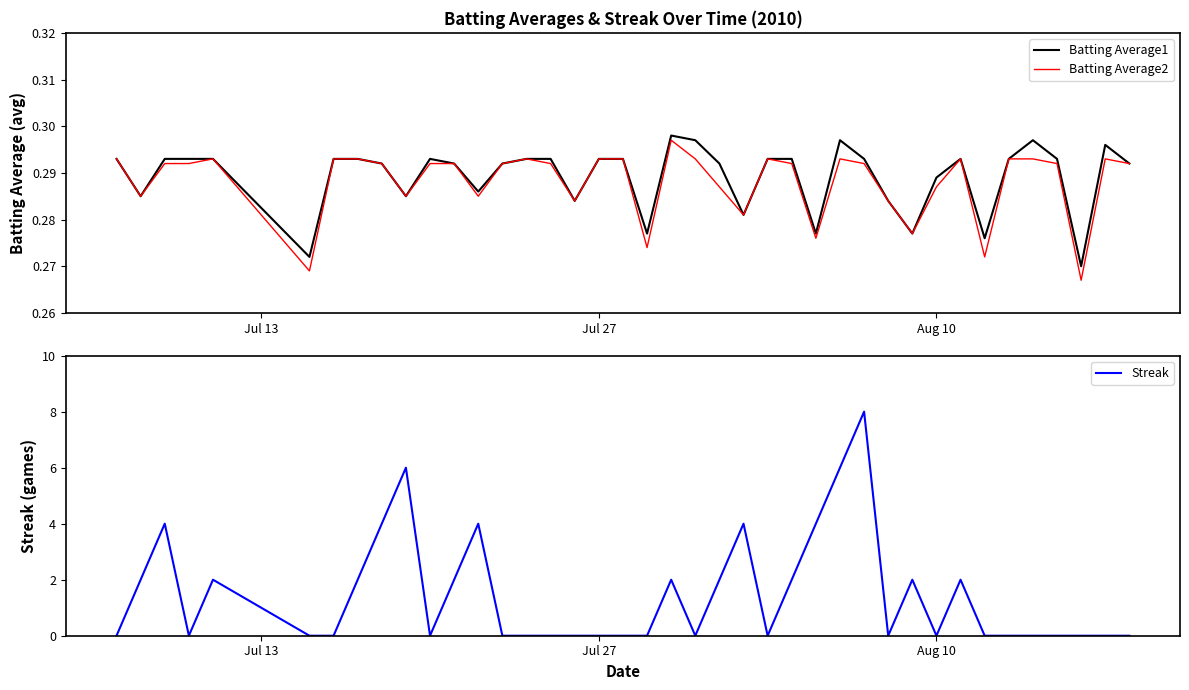

What is the highest value of the Streak series?

8